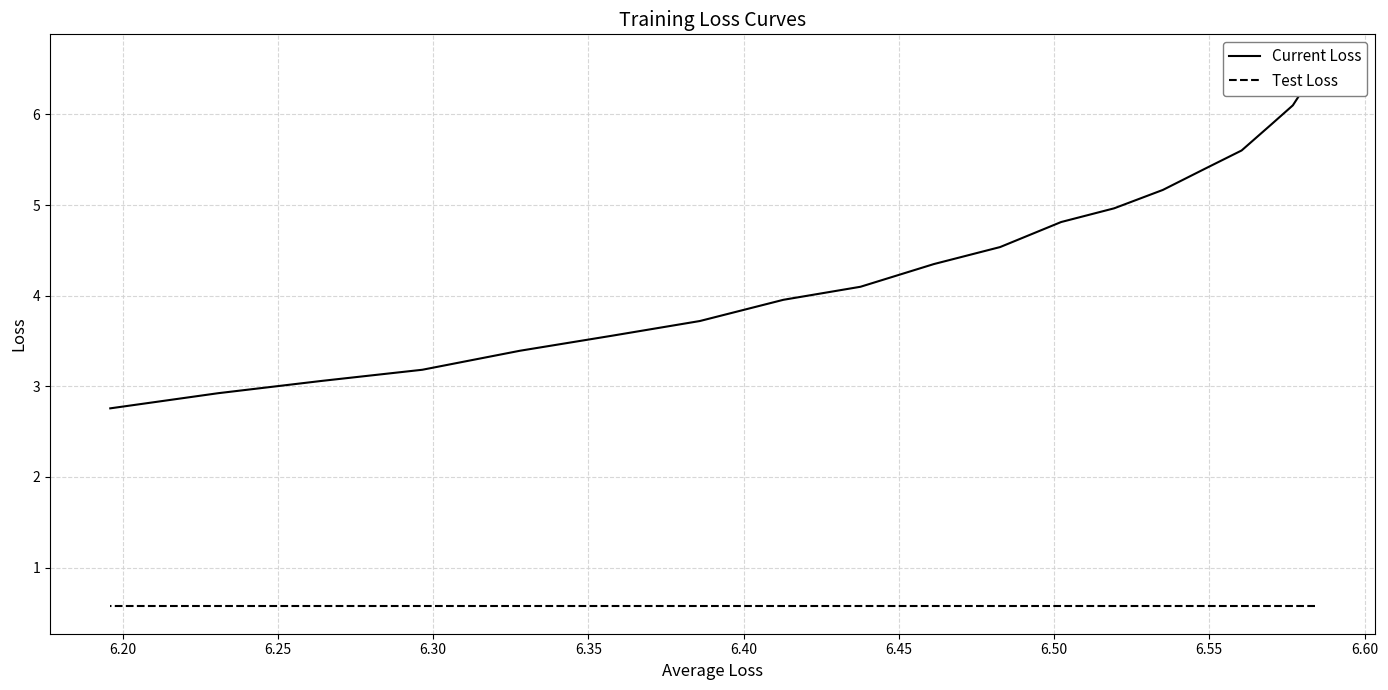

How many data points in Current Loss are above 4?

12